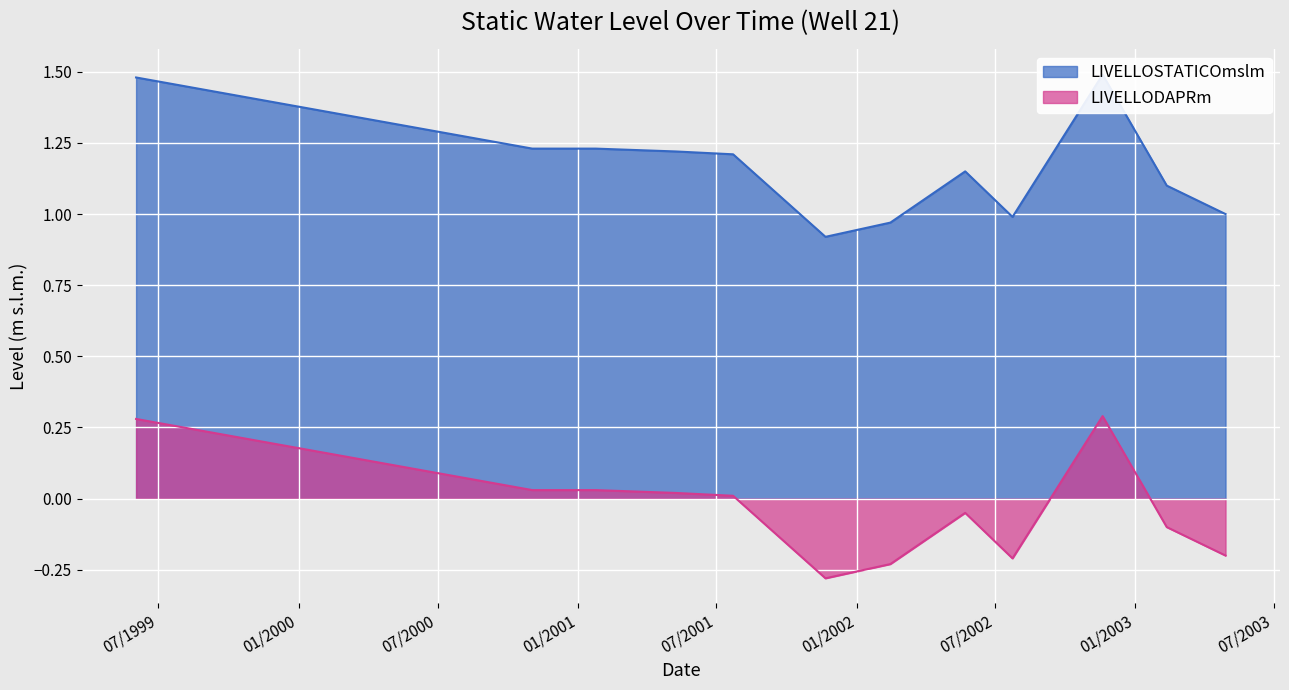

Which series changed the most between 09/05/2001 and 19/11/2002?

LIVELLOSTATICOmslm